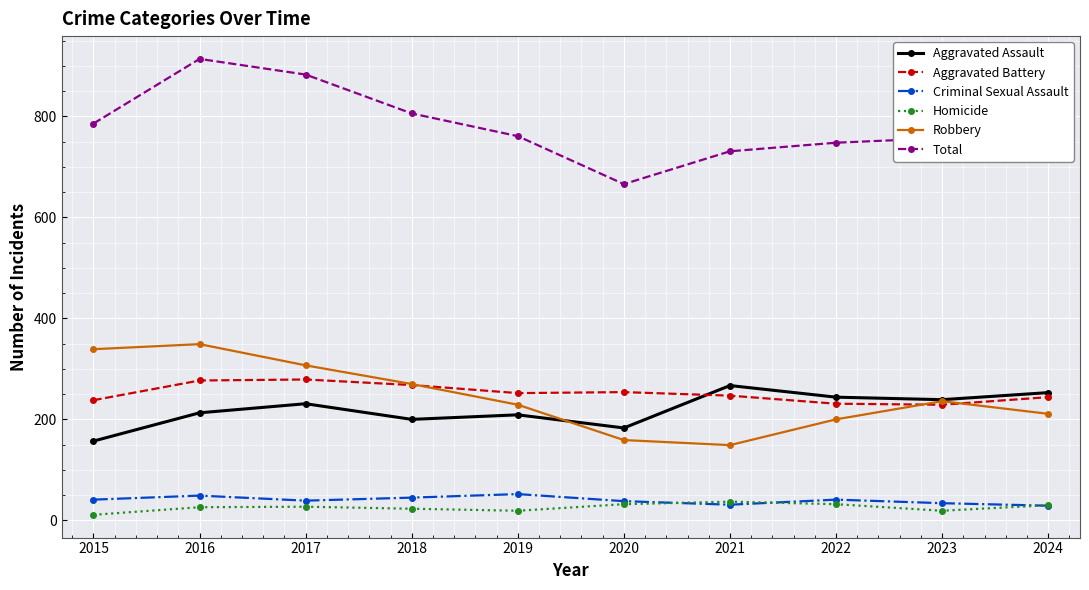

Which series has the largest range (max minus min)?

Total